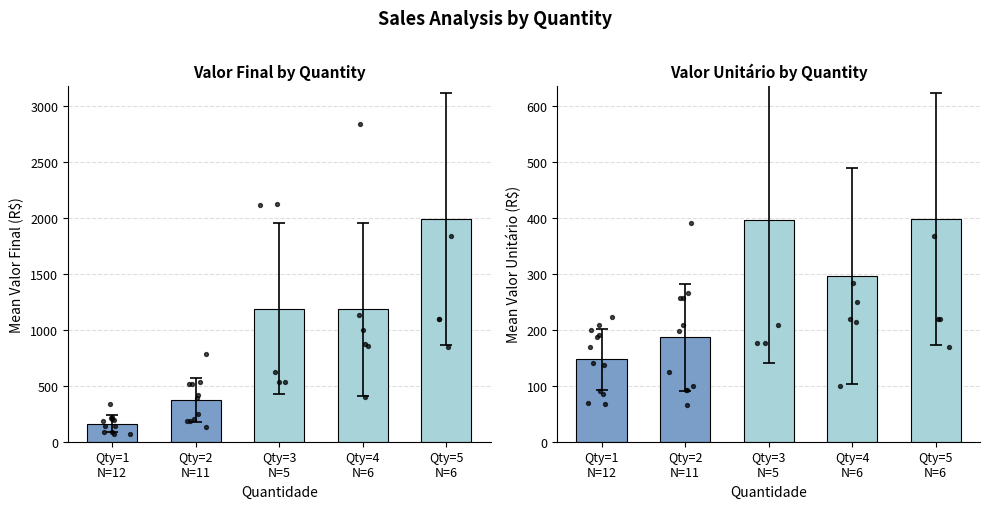

What are all the series names shown in the legend?

Valor Final, Valor Unitário